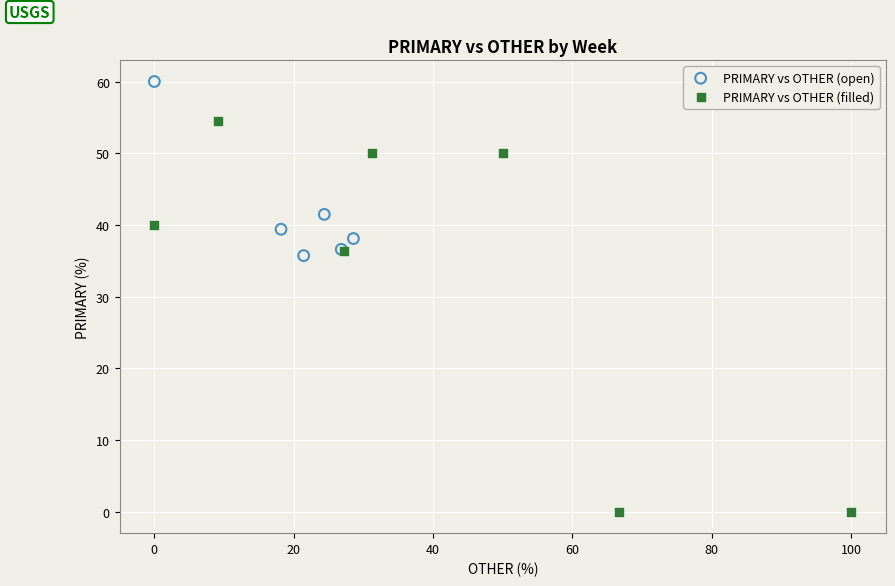

What are all the series names shown in the legend?

PRIMARY vs OTHER (open), PRIMARY vs OTHER (filled)